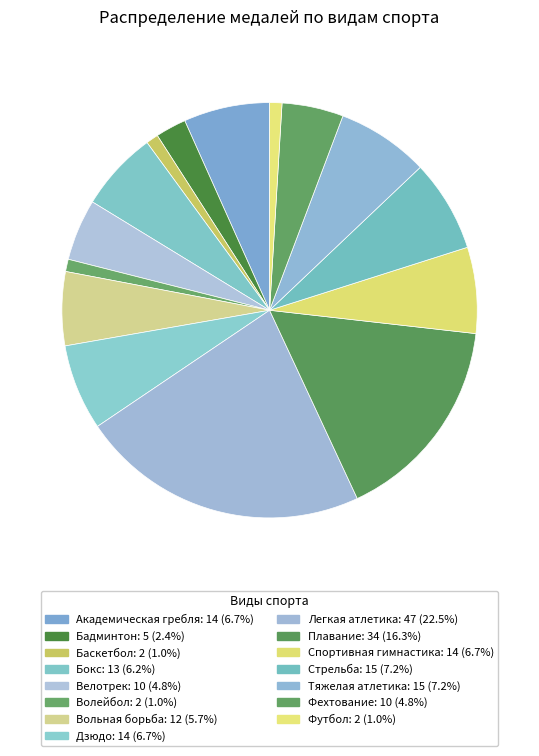

Is there a majority slice in this chart?

No